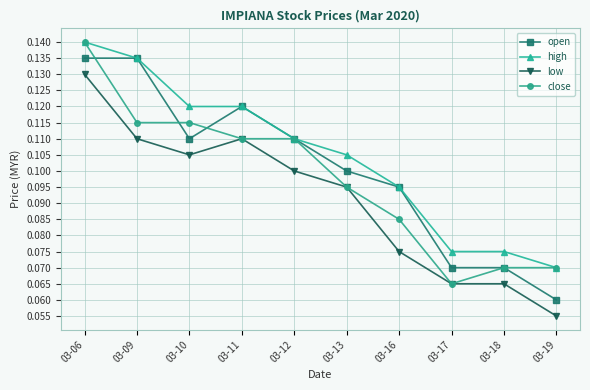

How many lines are shown in the chart?

4